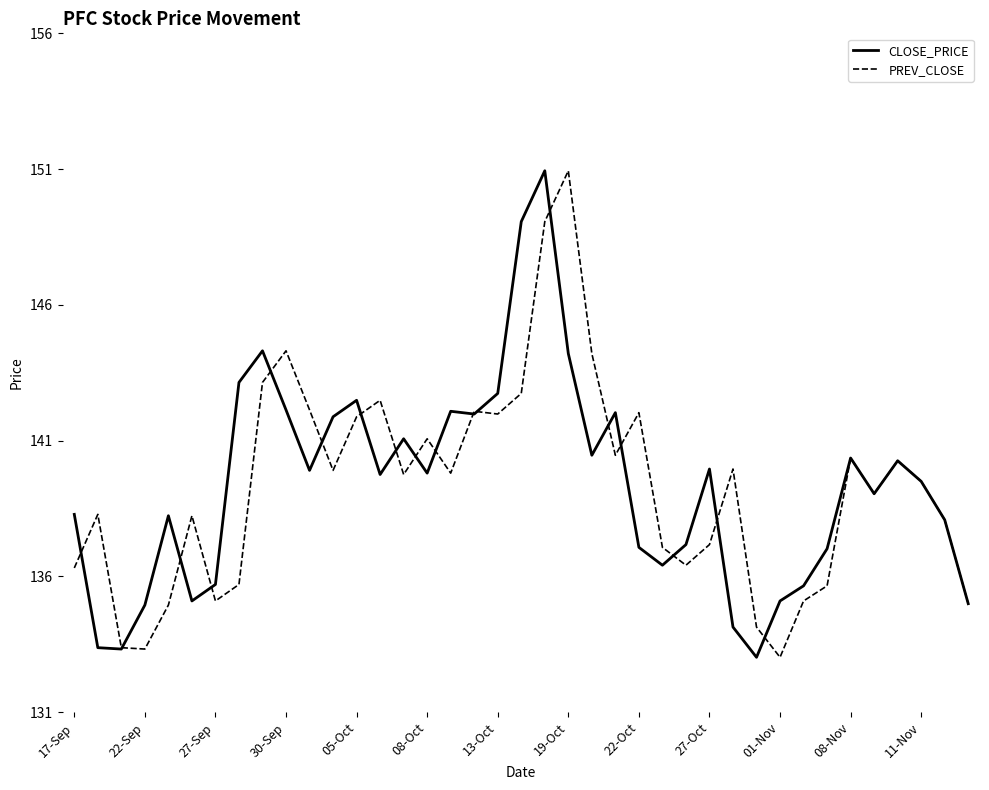

What is the maximum value for PREV_CLOSE?

150.8